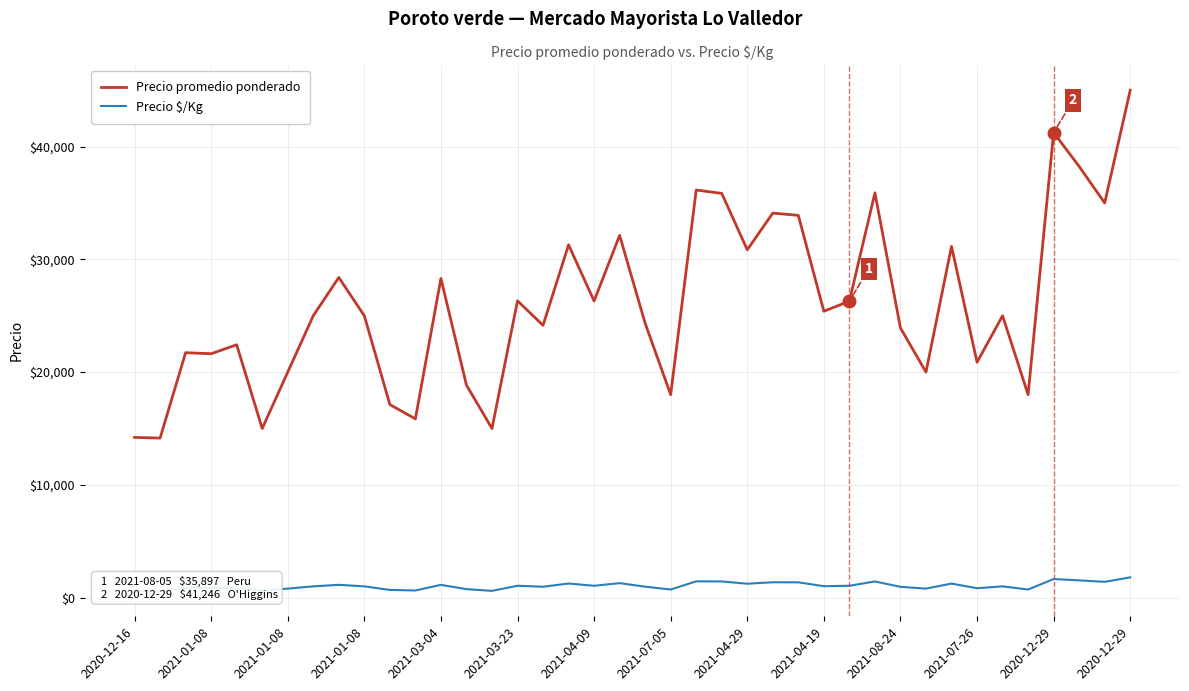

Rank the series by their average value, from lowest to highest.

Precio $/Kg, Precio promedio ponderado